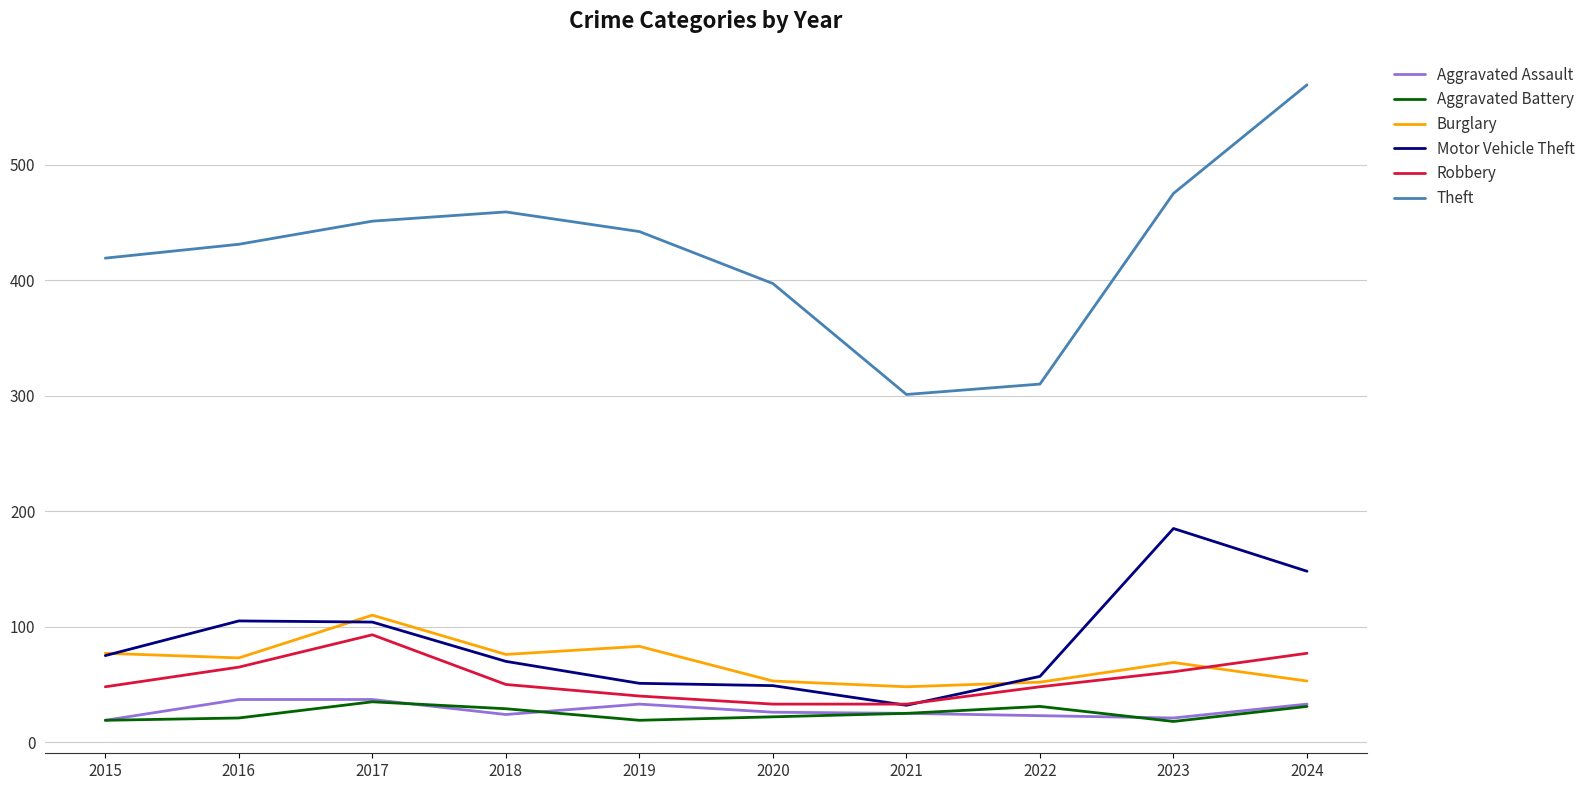

What is the highest value of the Motor Vehicle Theft series?

185